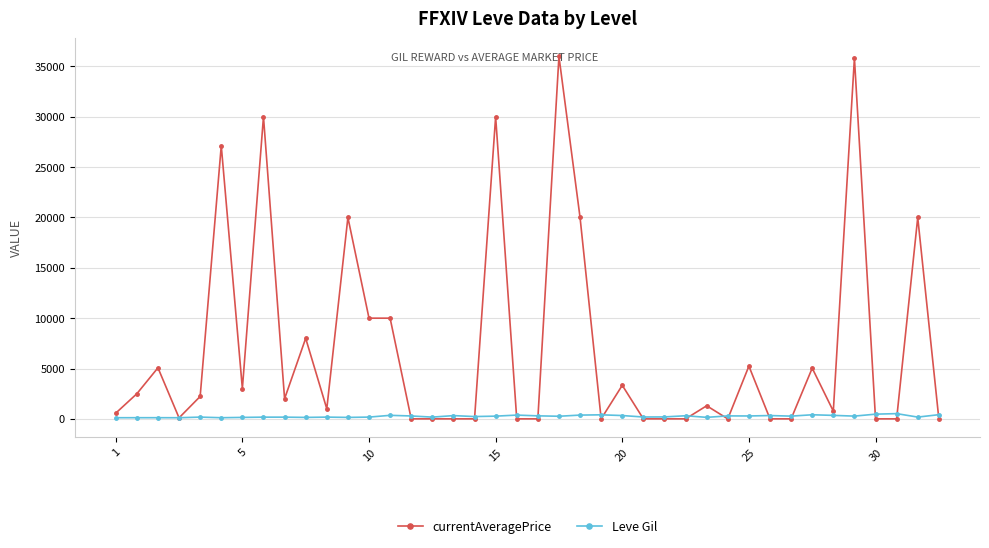

True or false: Leve Gil has more than 0 points higher than both neighbors.

True